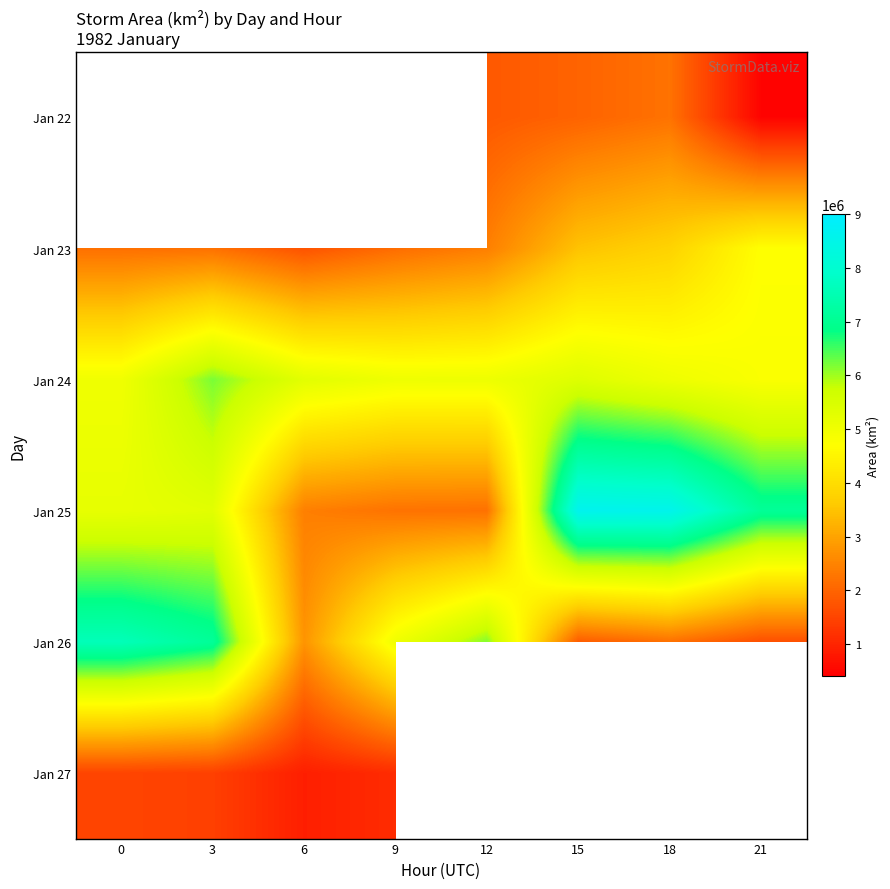

What is the sum of all Jan 24 values?

41830625.0